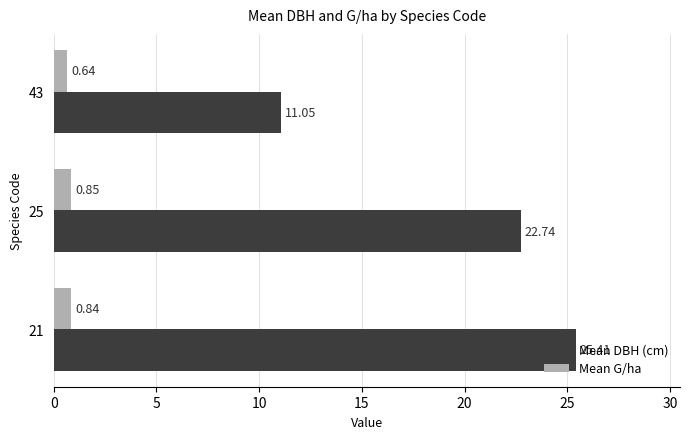

Between 21 and 43, which series saw the biggest shift?

Mean DBH (cm)